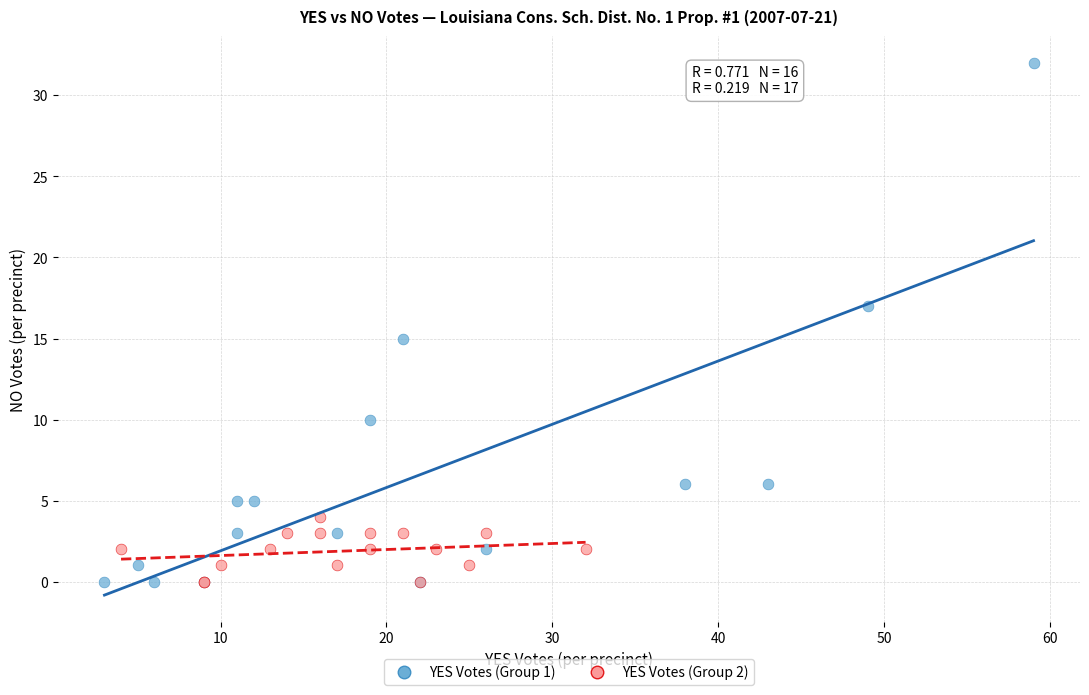

Which series contains the highest Y value?

YES Votes (Group 1)